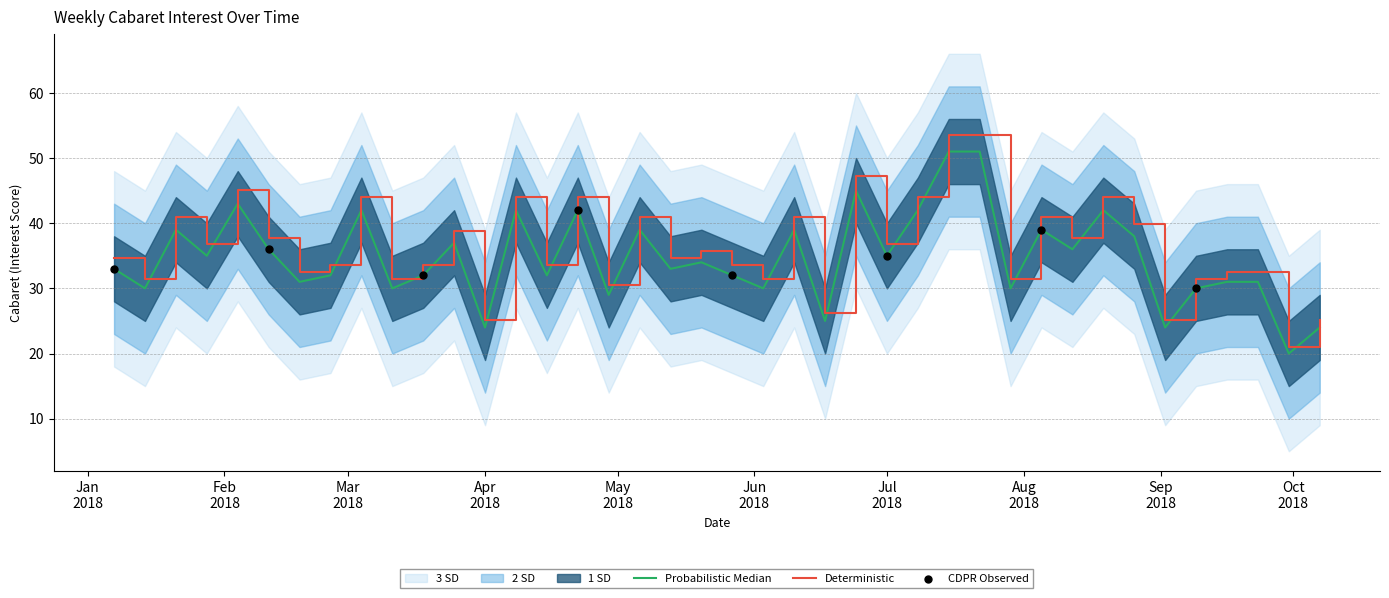

Approximately how many times larger is the value at 2018-02-18 compared to 2018-04-22?

0.7